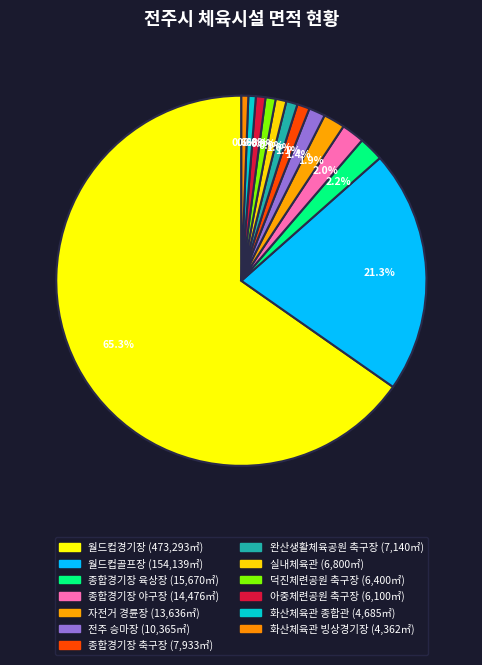

Do 화산체육관 빙상경기장 and 화산체육관 종합관 together represent more than half of the pie?

No